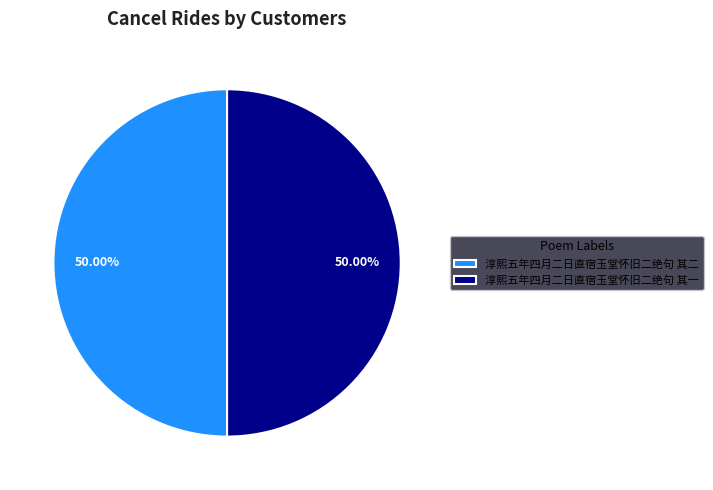

What is the ratio of the value at 淳熙五年四月二日直宿玉堂怀旧二绝句 其二 to the value at 淳熙五年四月二日直宿玉堂怀旧二绝句 其一?

1.0